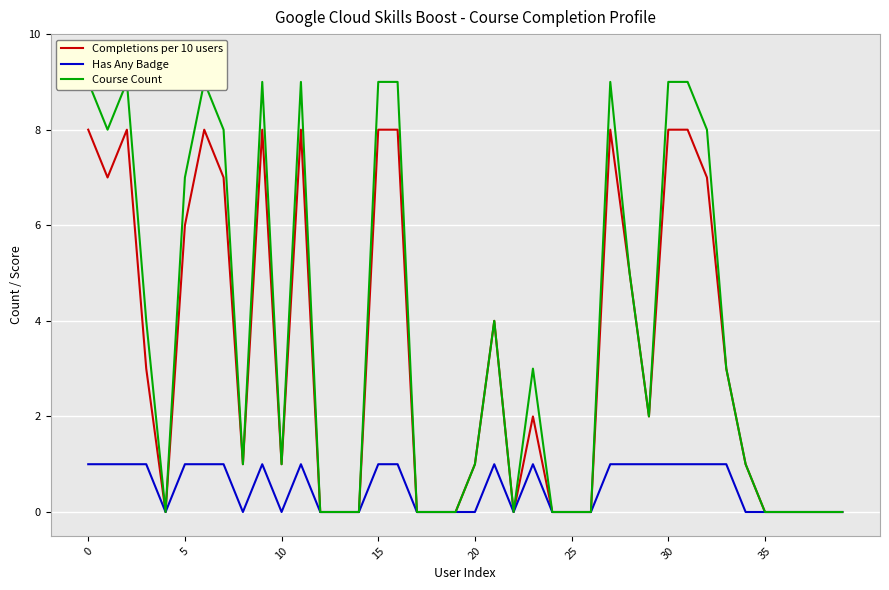

Which series has the largest total across all categories?

Course Count